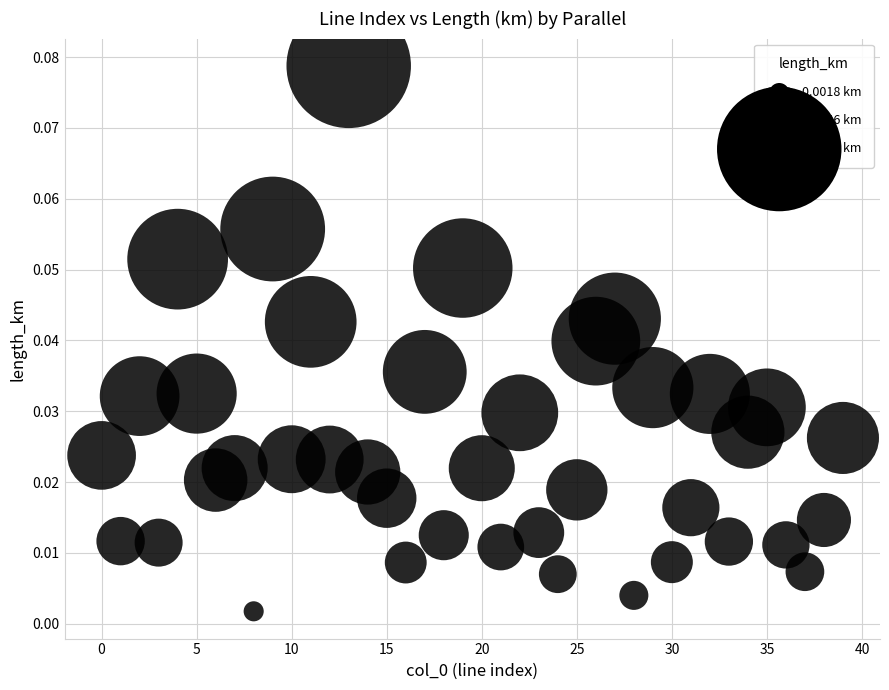

How many data points are displayed?

40